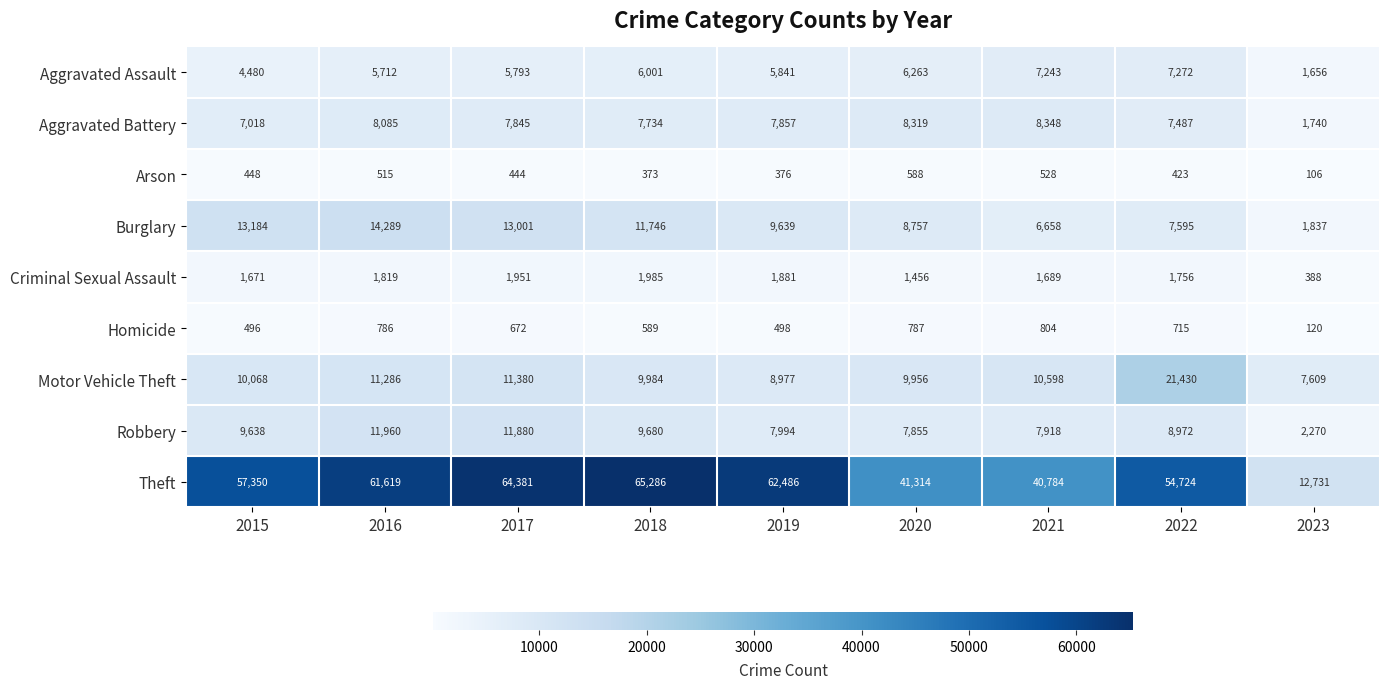

The Homicide series shows 266 at 2018. True or false?

False